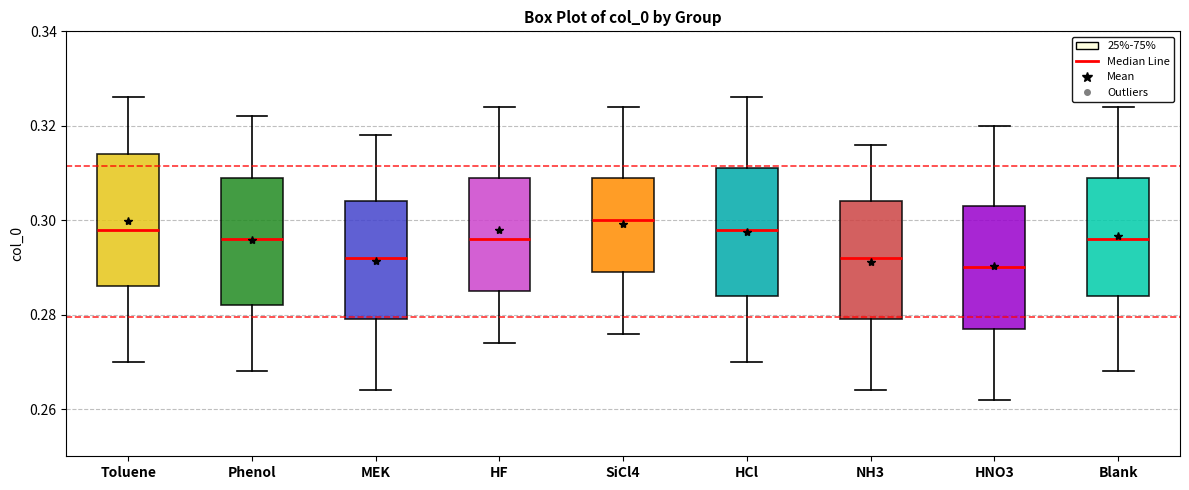

Which box's median line is the highest?

SiCl4